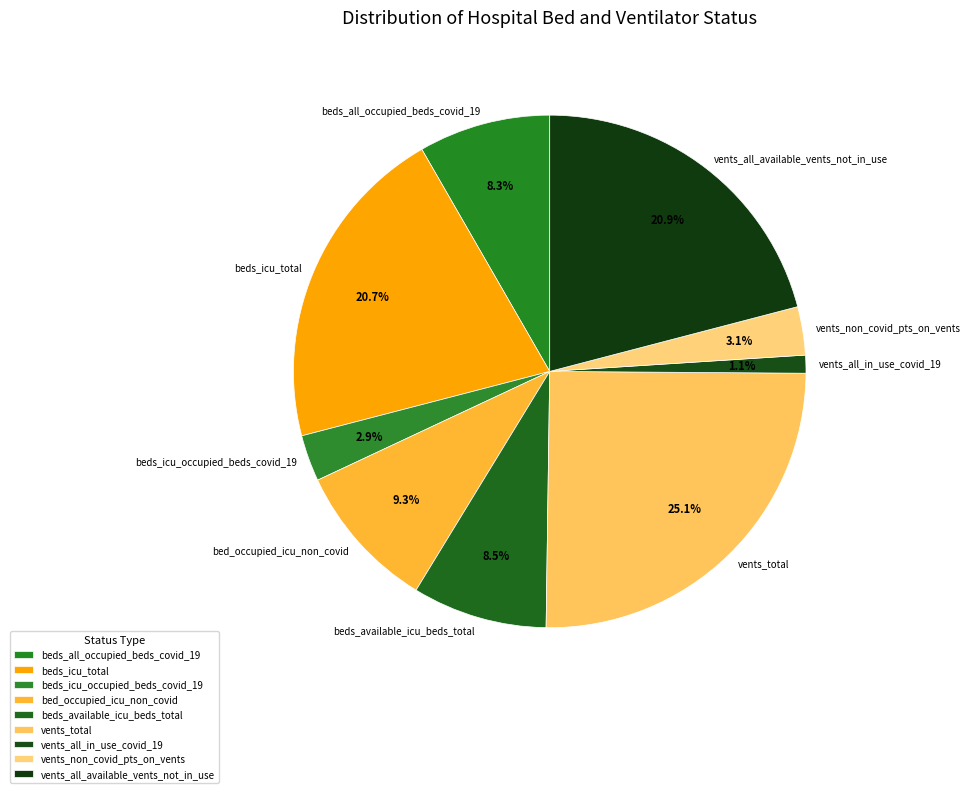

Is it true that vents_all_in_use_covid_19 is 1% of the pie?

True